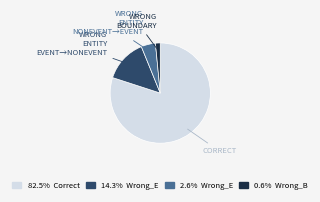

How many segments does this pie chart have?

4